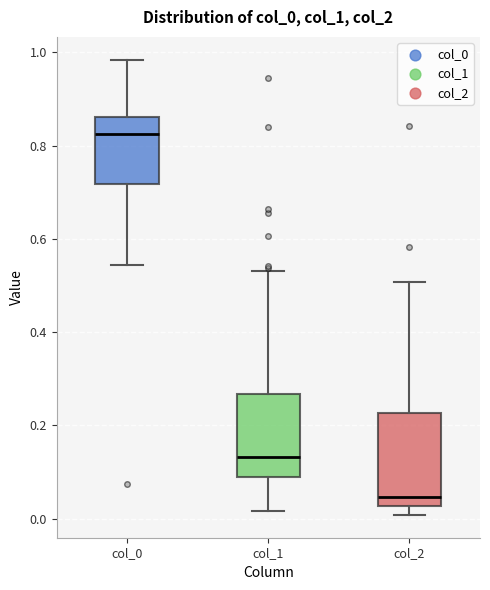

Which box's median line is the highest?

col_0